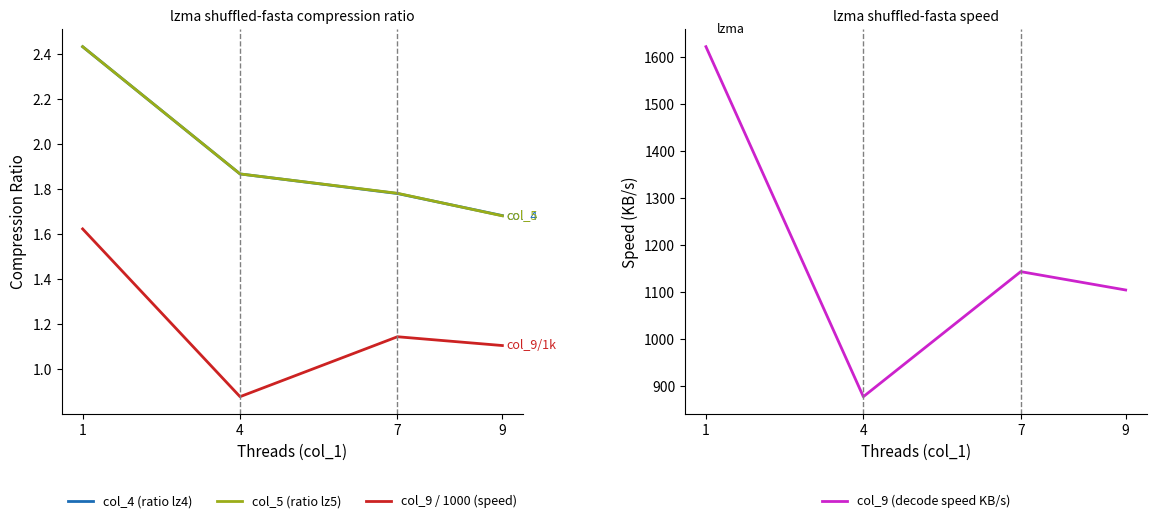

At which category does the chart reach its peak across all series?

1